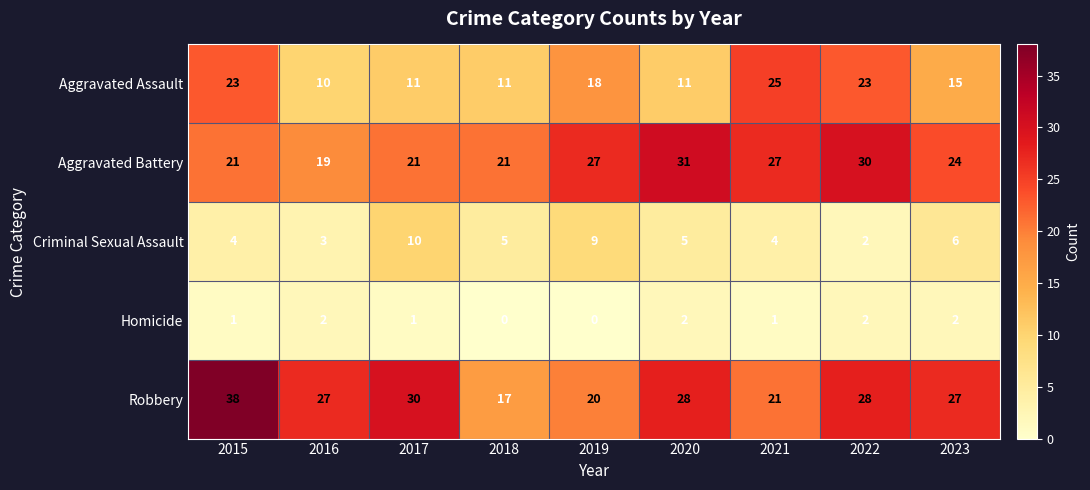

Where is Aggravated Battery nearest to the value 25?

2023